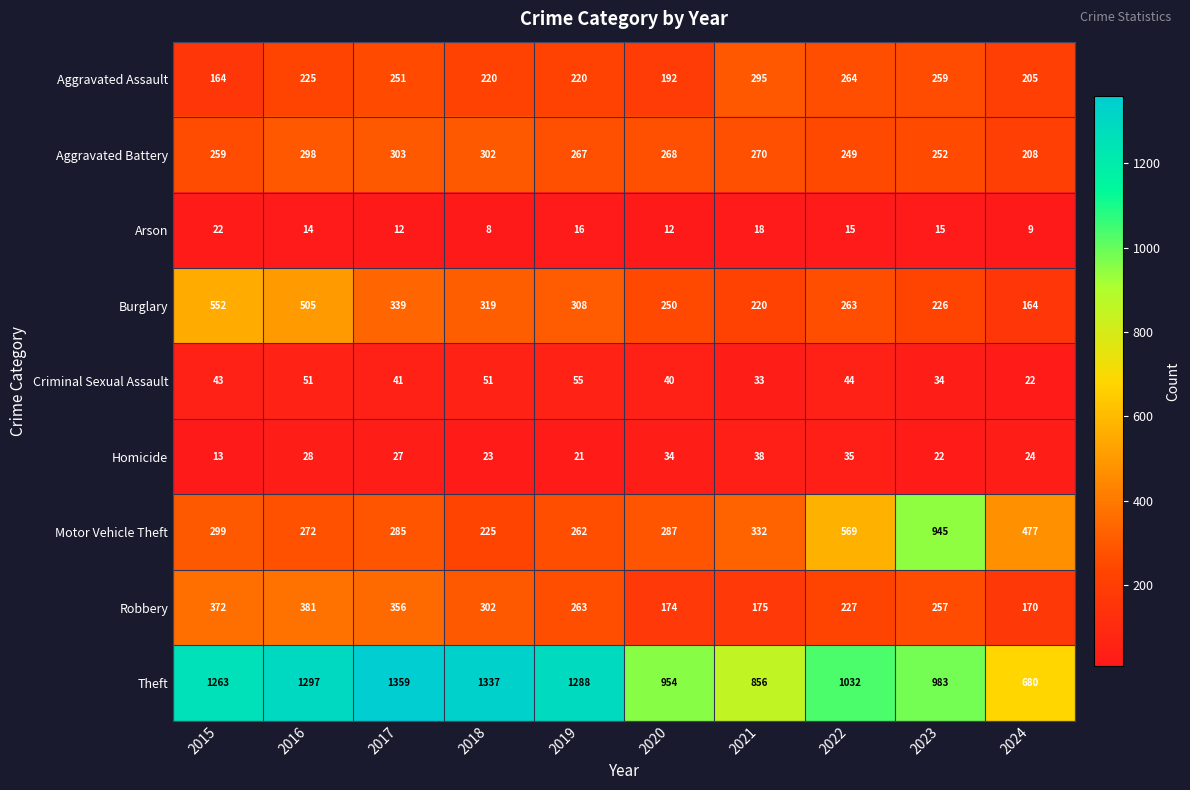

What is the difference between the maximum and minimum values in the Aggravated Assault series?

131